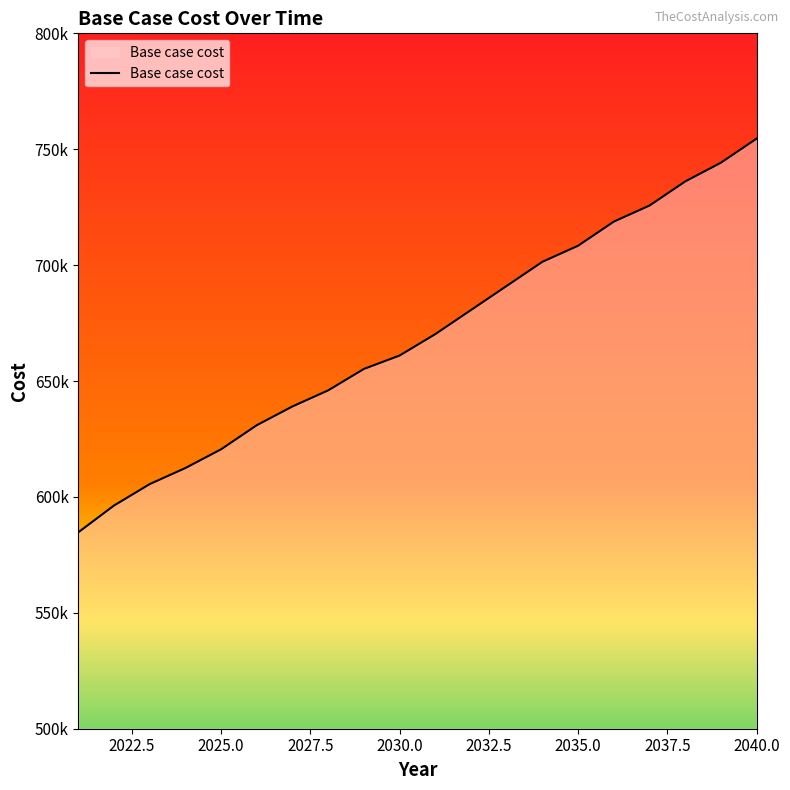

Does the chart display data point markers on the line(s)?

No